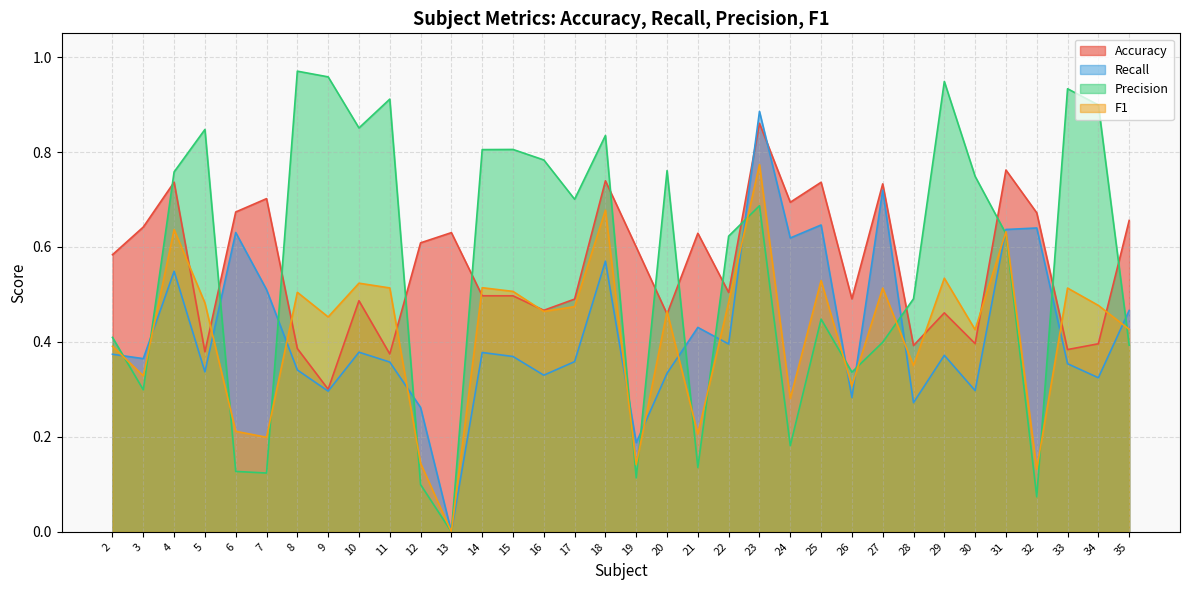

How many lines are shown in the chart?

4